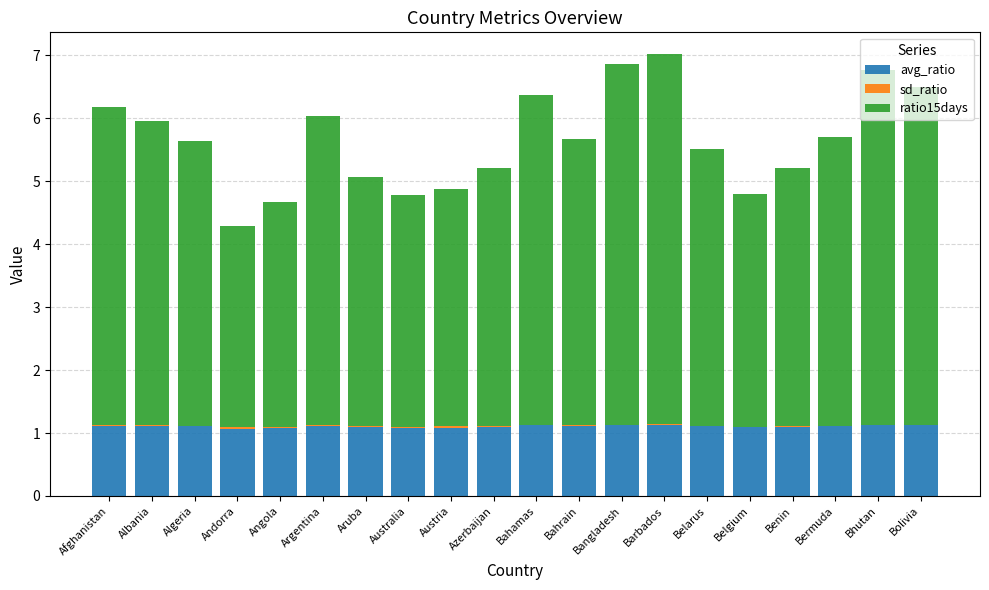

The value of avg_ratio at Albania is 1.8. True or false?

False